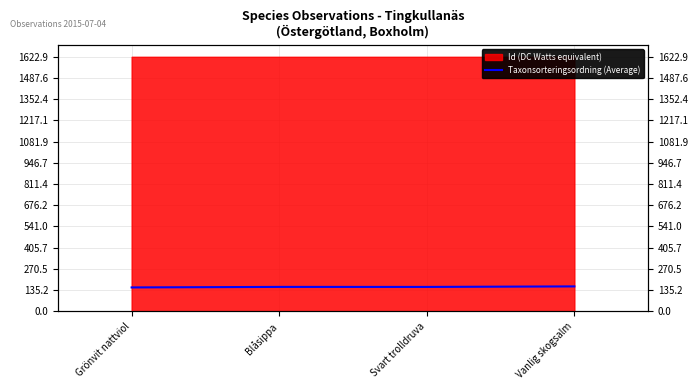

What is the average value?

155.6